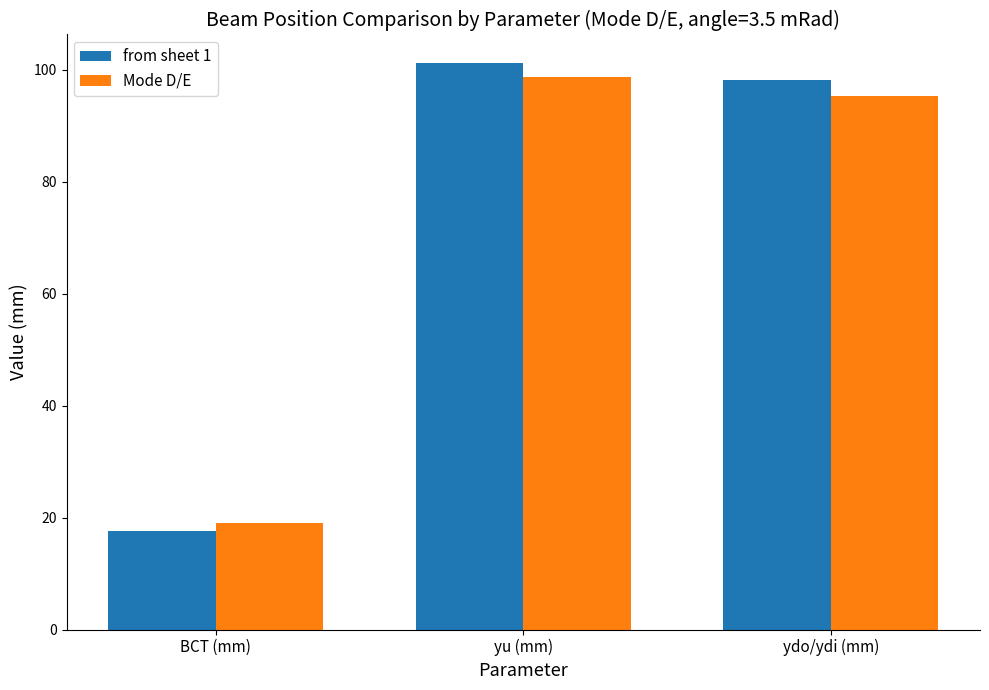

What is the approximate value of from sheet 1 at ydo/ydi (mm)?

98.1